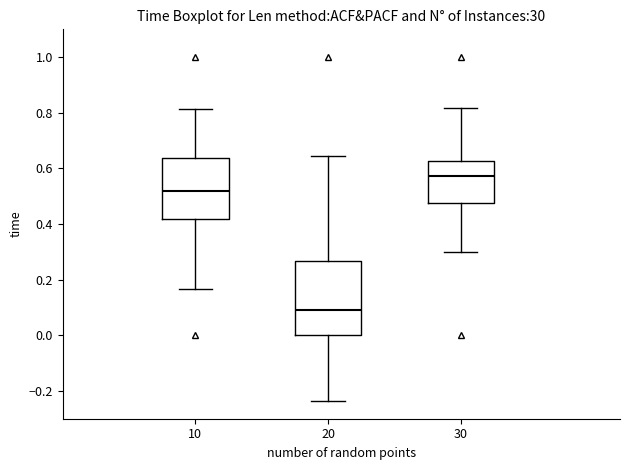

Comparing the boxes themselves (not the whiskers), which one is the tallest?

20